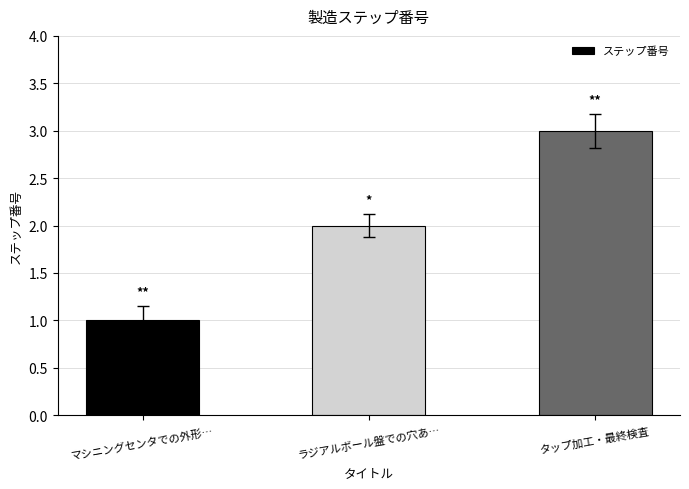

Count the number of data series in this chart.

1